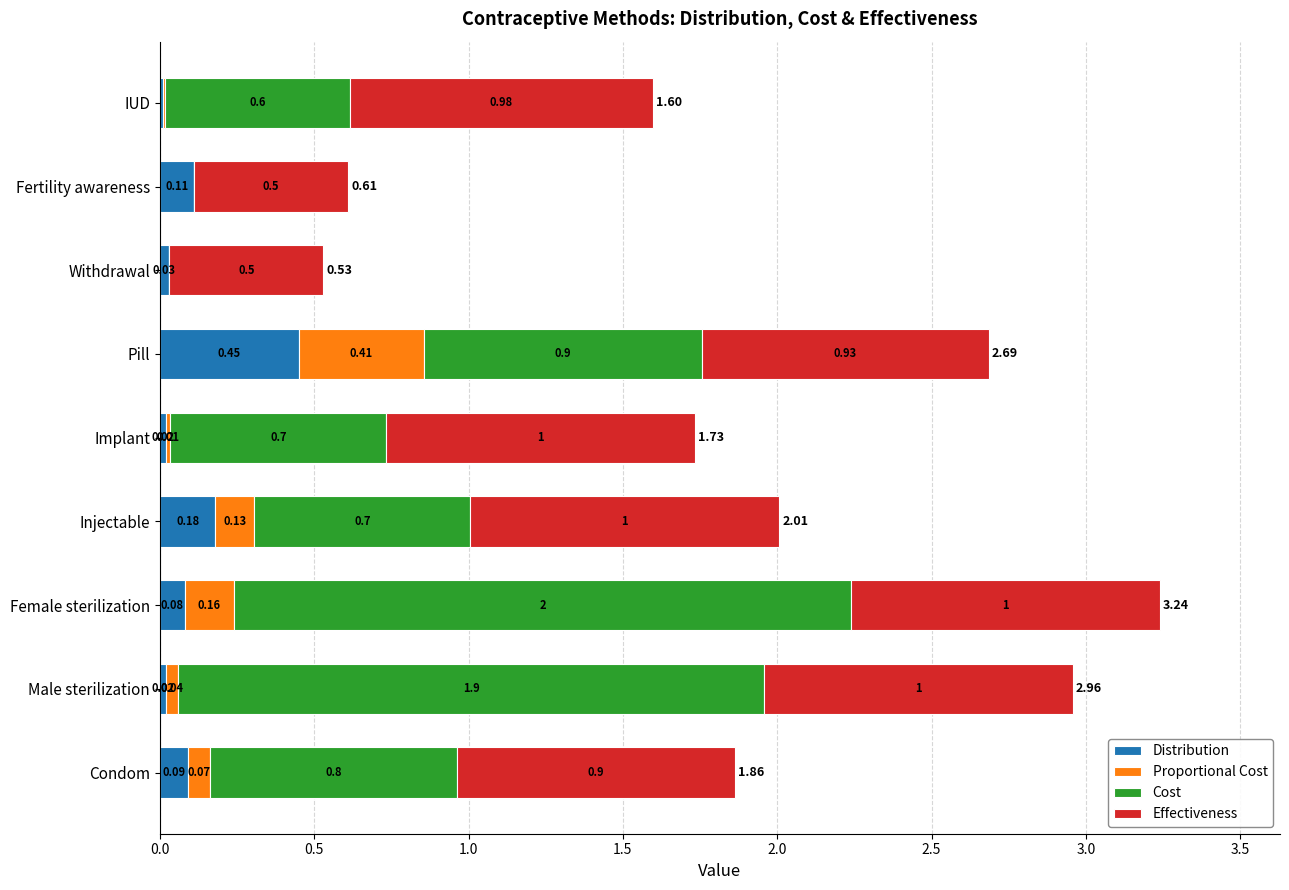

What is the total value across all series at Withdrawal?

0.5